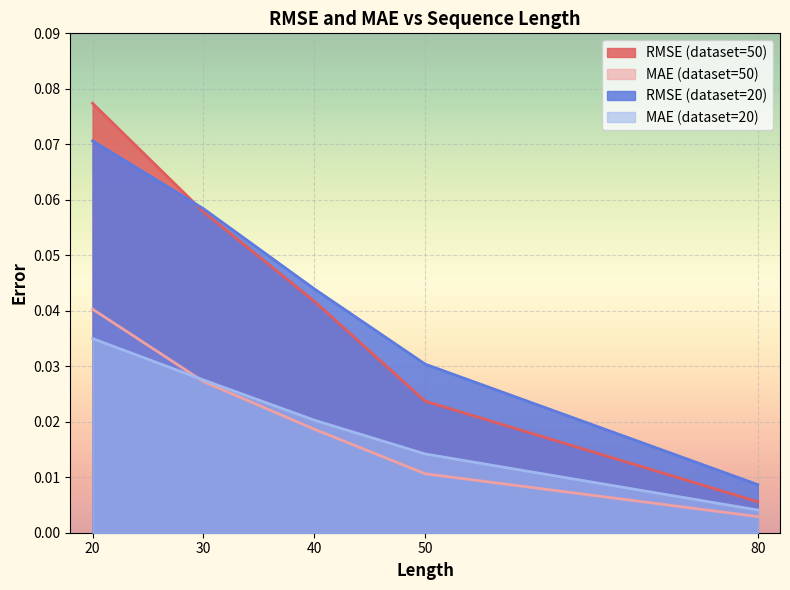

At 30, list the series in order from largest to smallest.

rmse_d20, rmse_d50, mae_d20, mae_d50